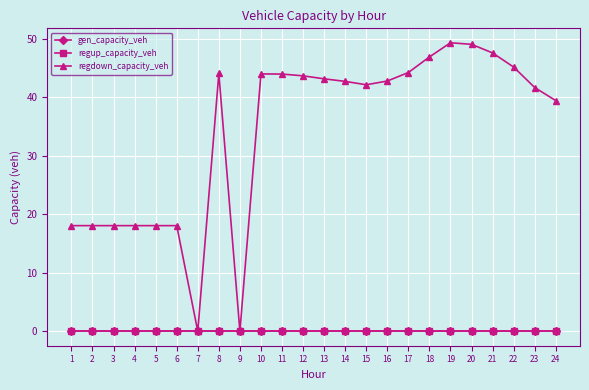

Is this an area chart (filled region under the line)?

No